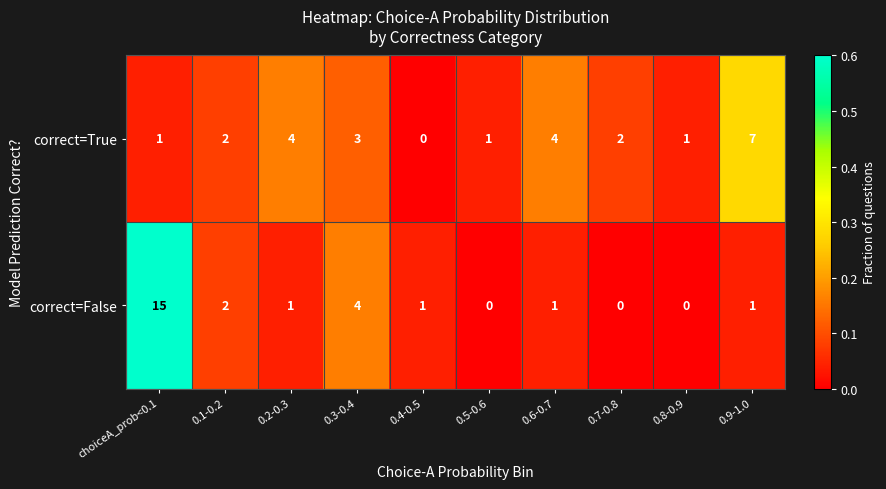

Between 0.4-0.5 and 0.9-1.0, which series saw the biggest shift?

correct=True